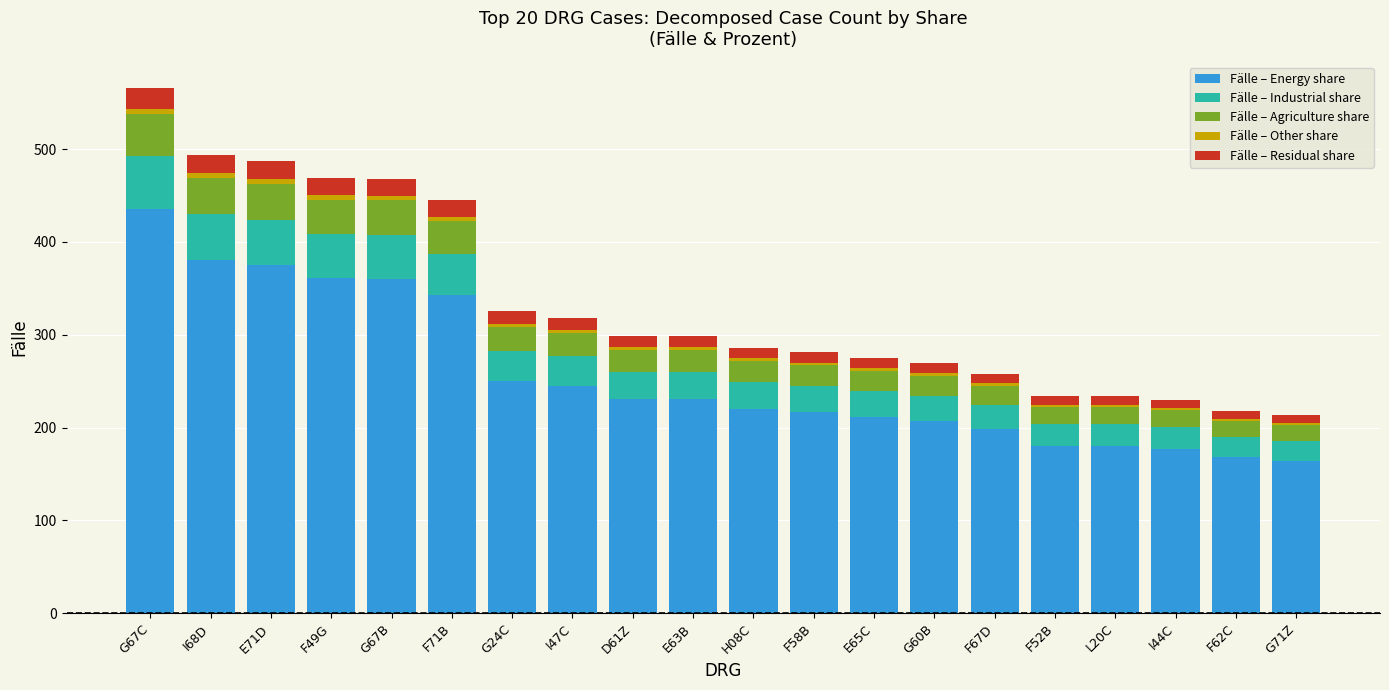

What is the sum of all Fälle – Energy share values?

5134.4